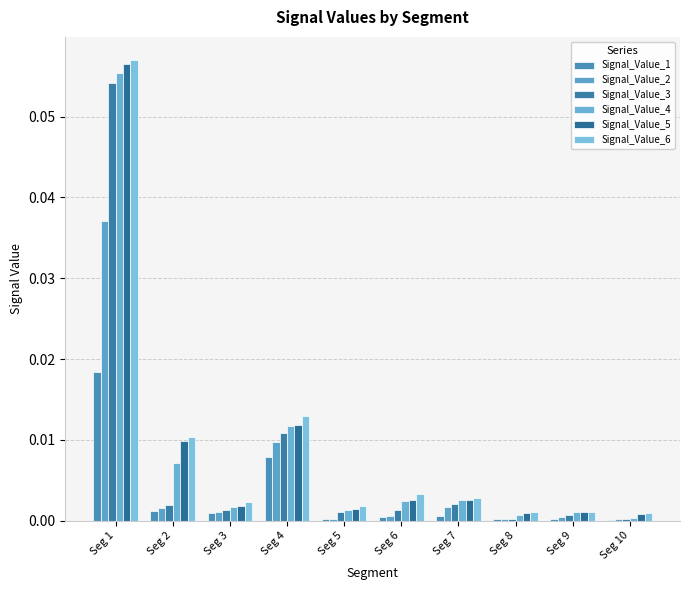

Are the bars horizontal?

No